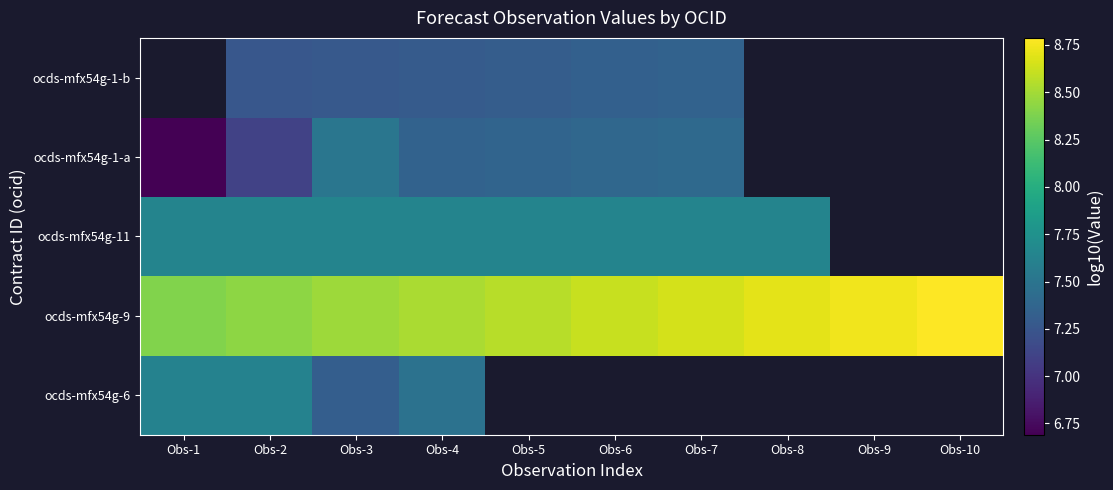

Which has a higher value, Obs-8 or Obs-6?

Obs-6